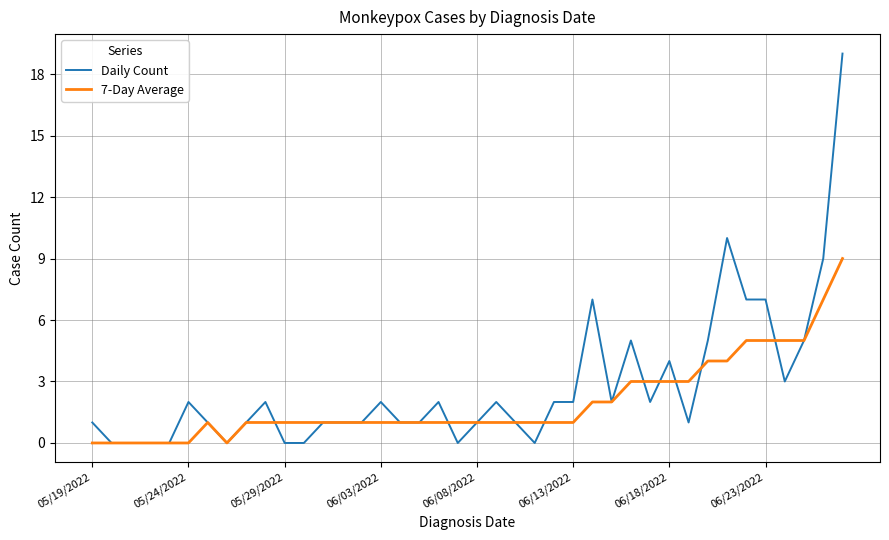

Rank the series by their maximum value, from lowest to highest.

7-Day Average, Daily Count